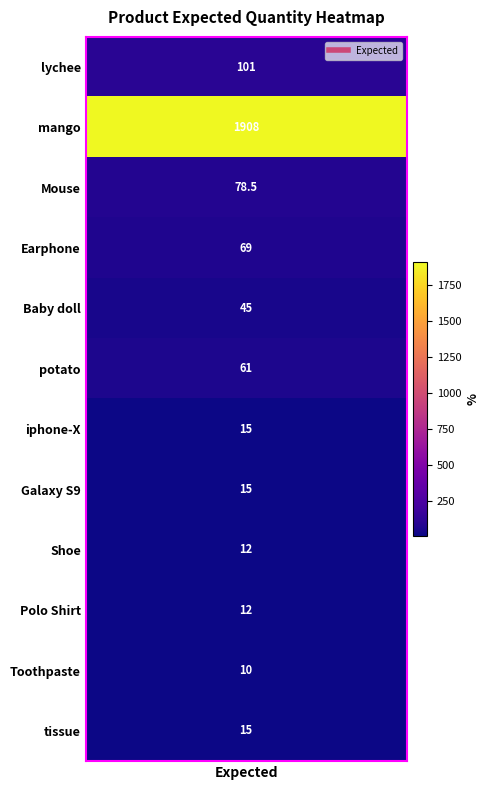

What is the ratio of the value at 1 to the value at 5?

31.3